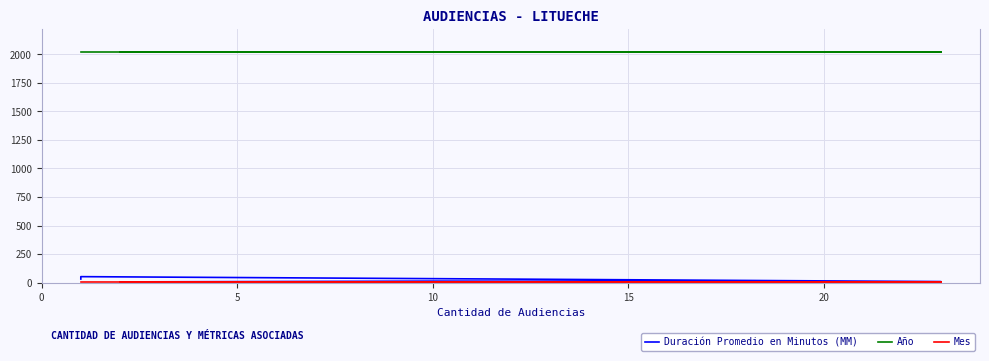

What is the spread (max minus min) of values at 10?

2014